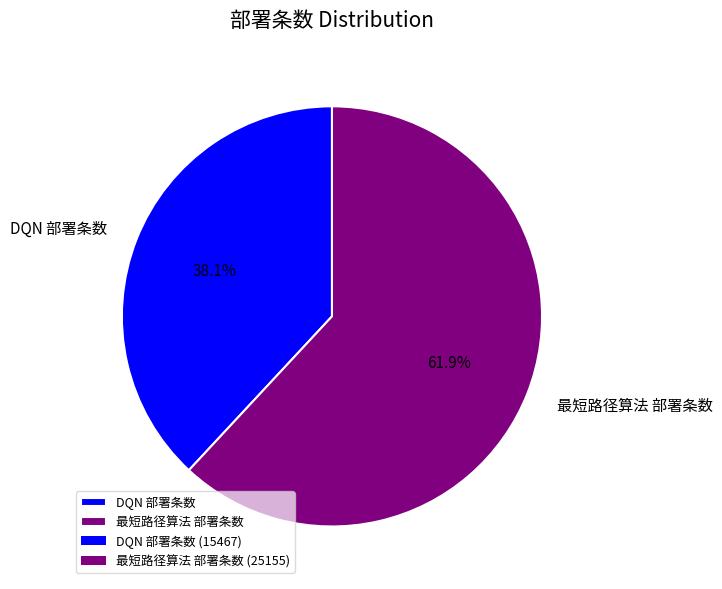

How much of the chart is everything except DQN 部署条数?

61.9%